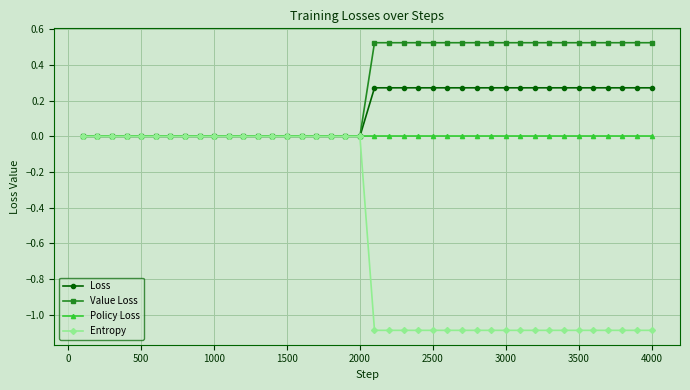

What is the lowest value of the Entropy series?

-1.1